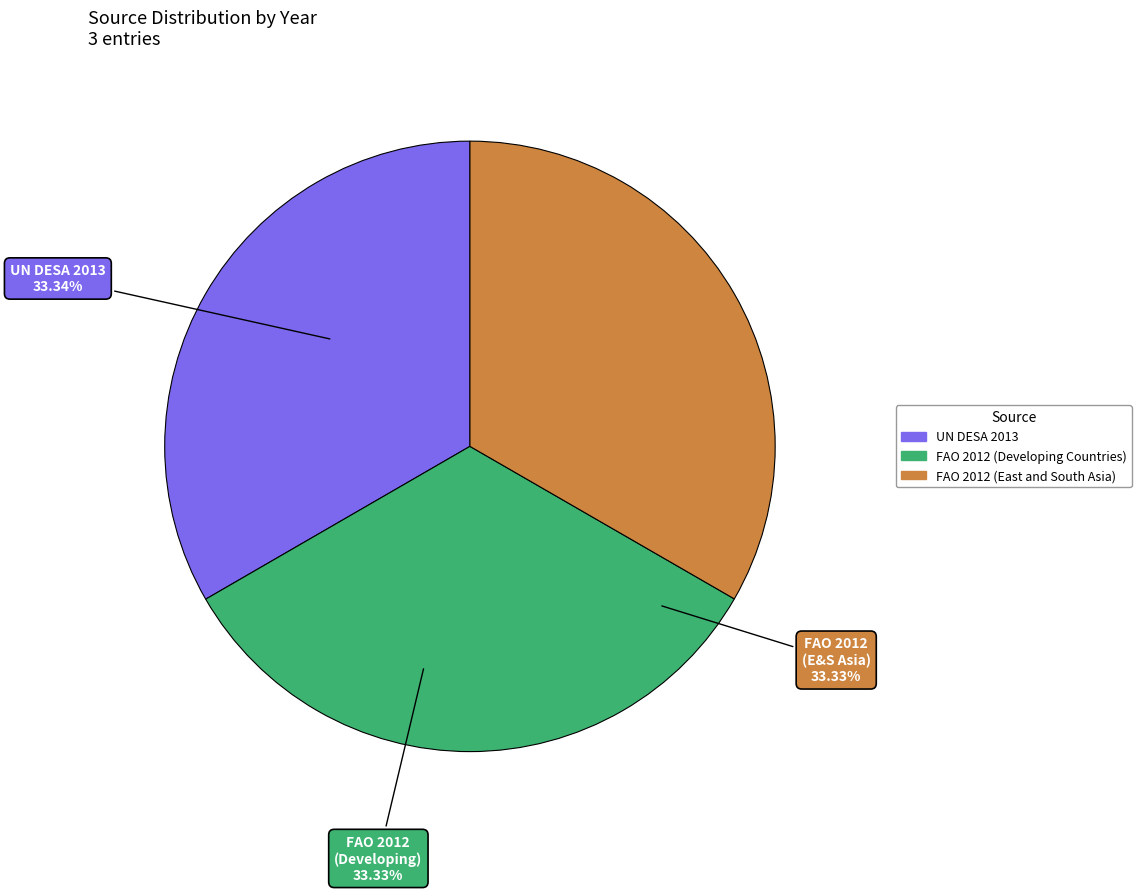

To the nearest percent, what is the combined percentage of FAO 2012 (Developing Countries) and FAO 2012 (East and South Asia)?

67%